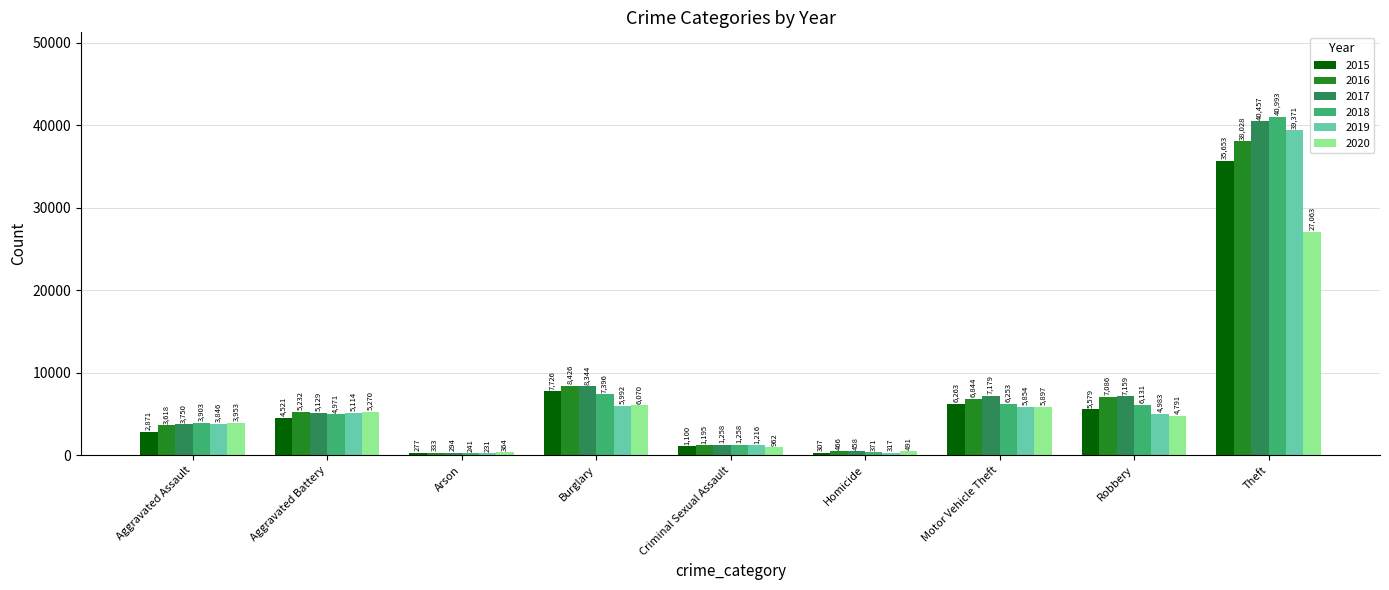

Is it true that 2016 equals 54099 at Theft?

False